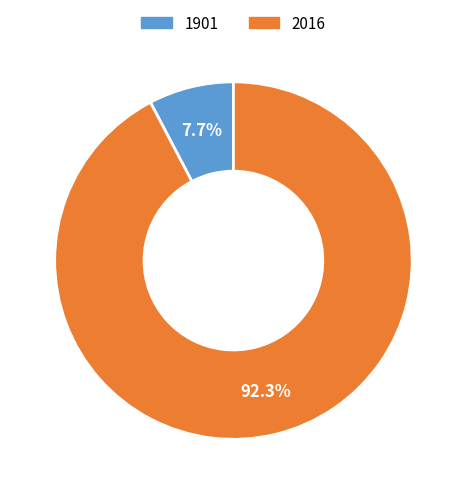

Count the number of slices in the pie.

2